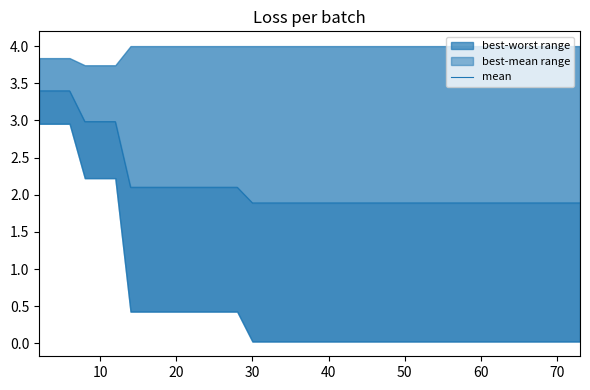

What is the sum of all values?

85.3